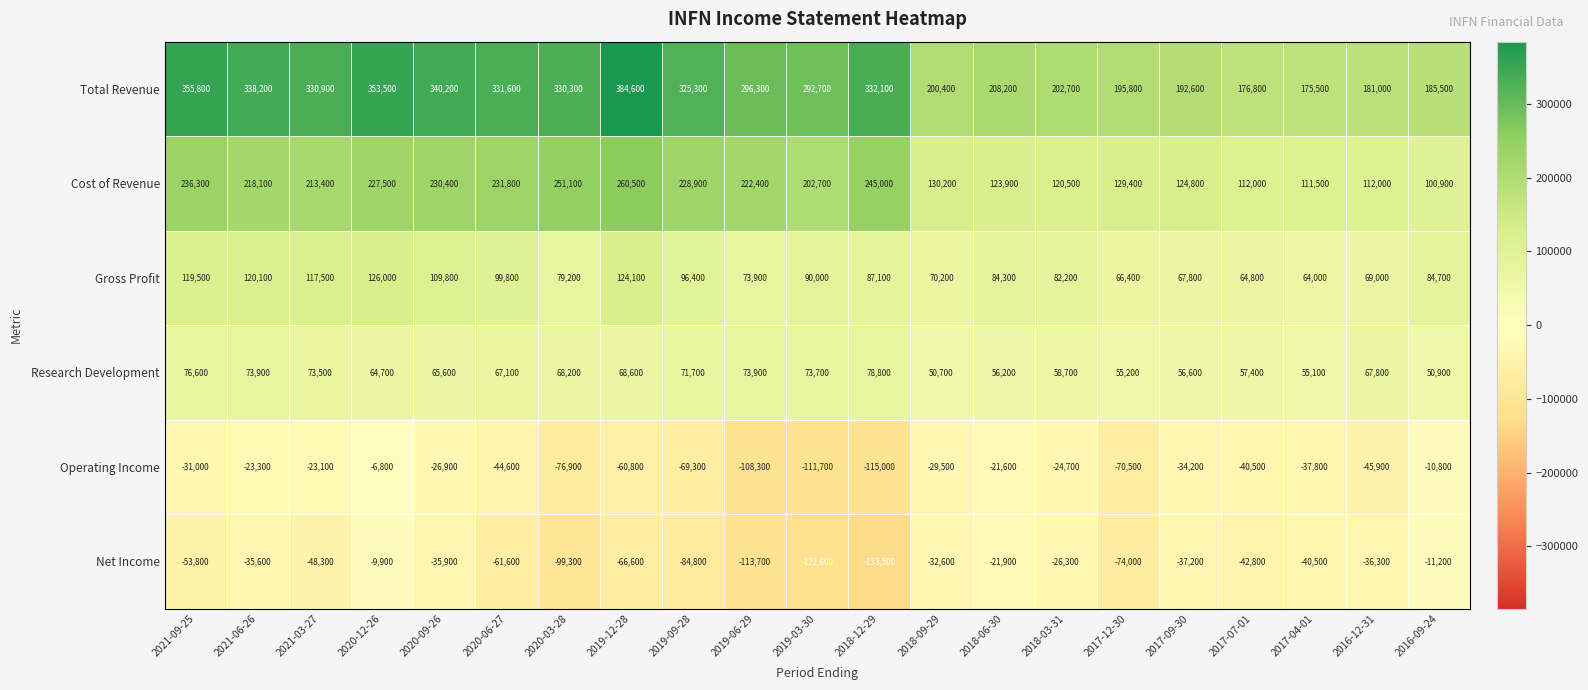

What is the maximum value shown in the chart?

384600